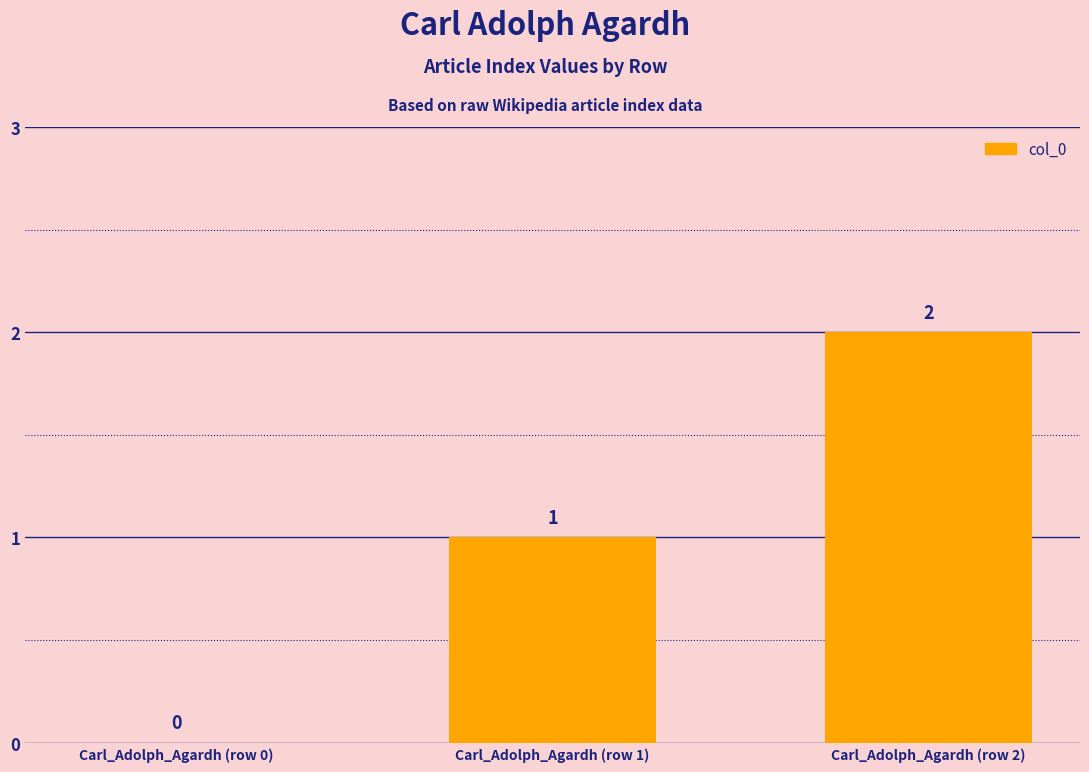

What is the difference between the values at Carl_Adolph_Agardh (row 1) and Carl_Adolph_Agardh (row 2)?

1